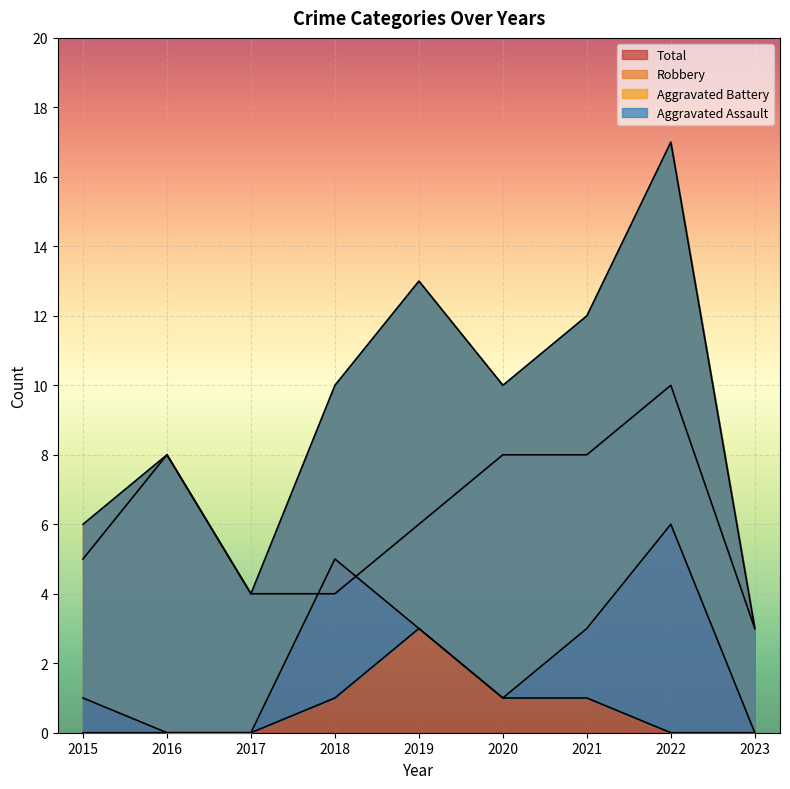

At how many categories does at least one series exceed 12?

2